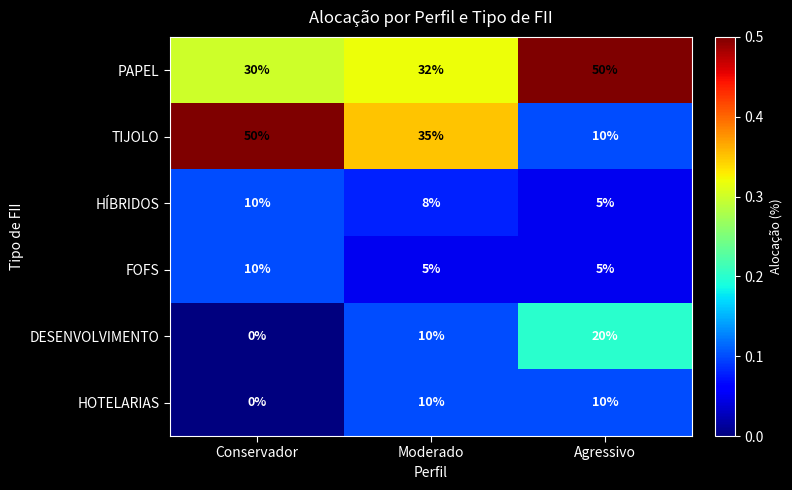

Which series has the largest total across all categories?

PAPEL